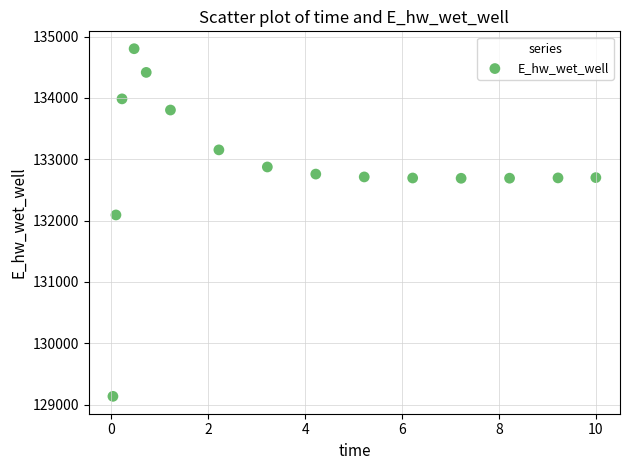

What is the range of X values (max minus min)?

10.0